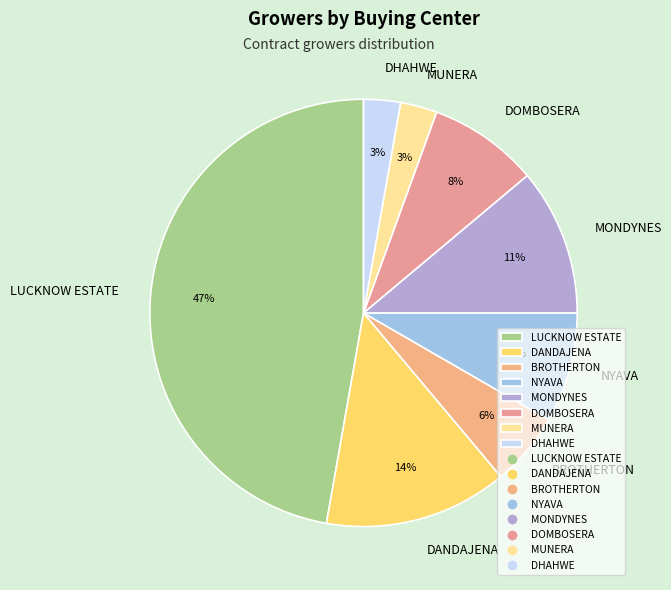

Does any single category account for the majority?

No